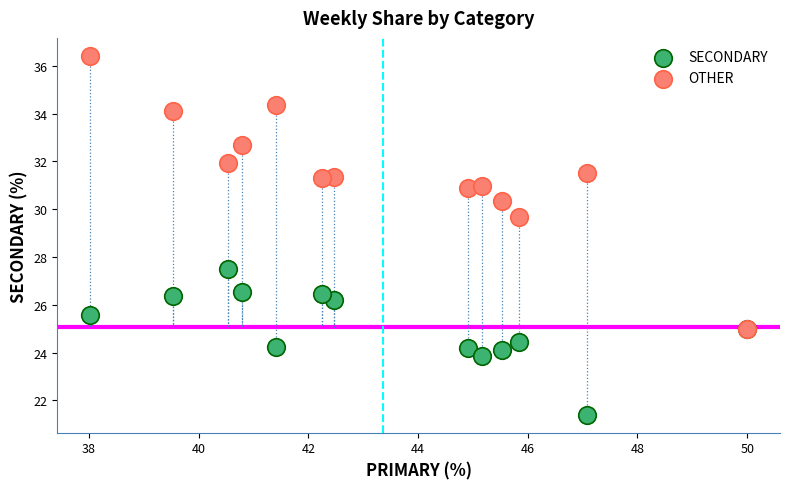

Which series has the largest Y range (max minus min)?

OTHER